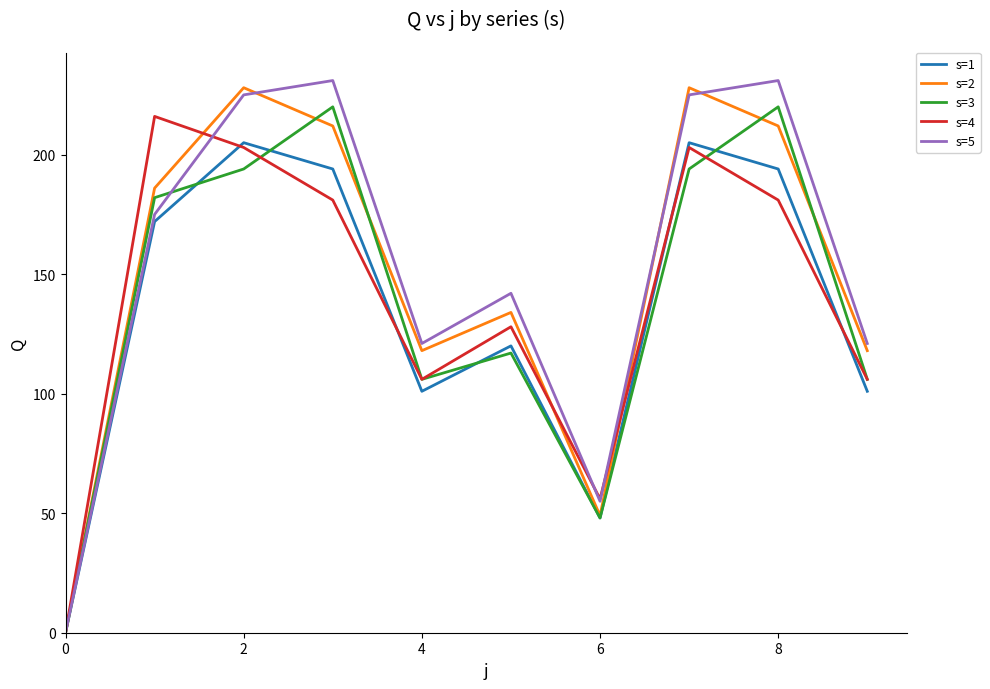

What is the highest value of the s=4 series?

216